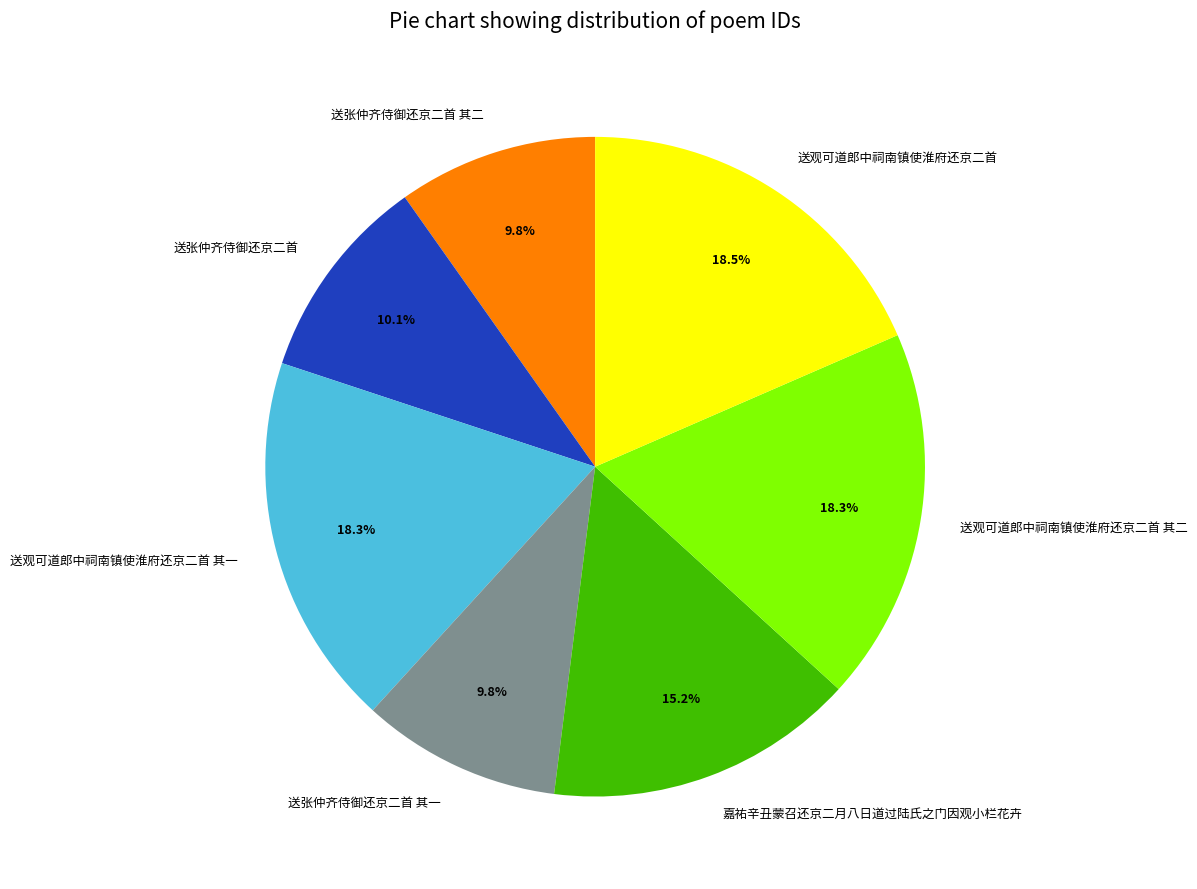

What is the ratio of the value at 送张仲齐侍御还京二首 to the value at 送张仲齐侍御还京二首 其一?

1.0